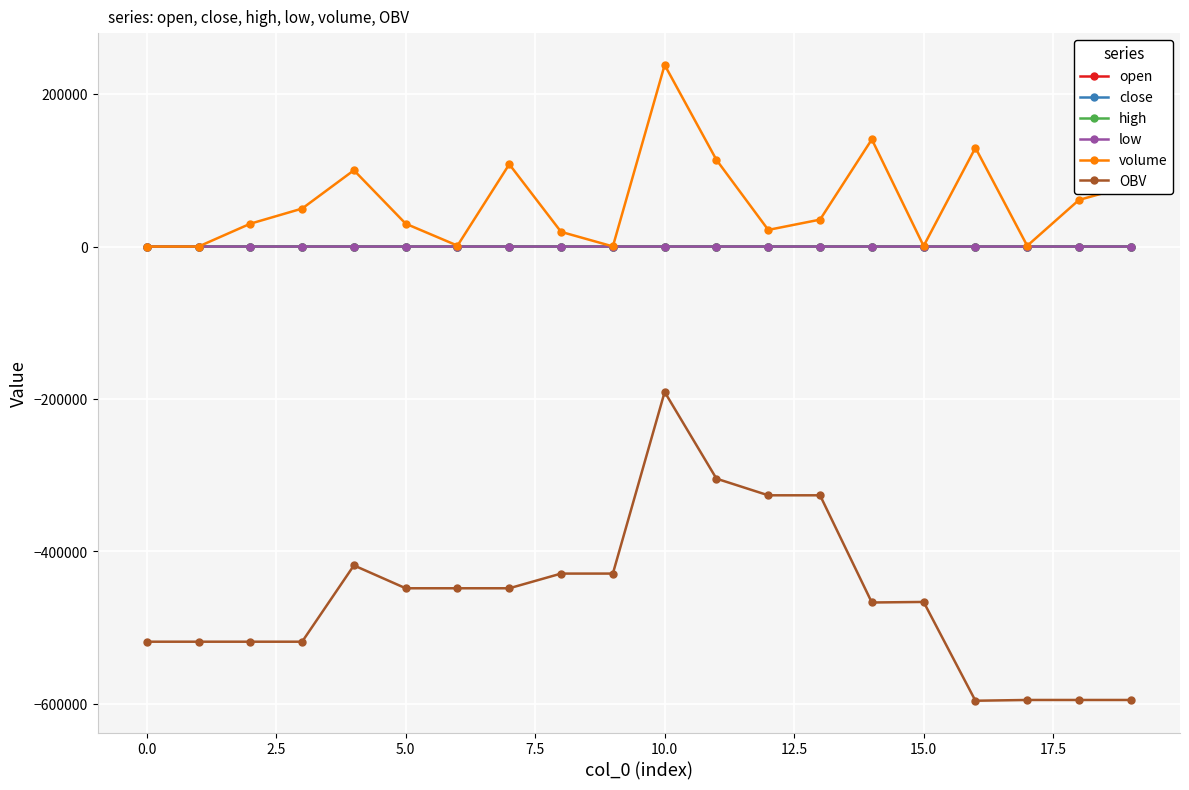

What is the maximum value for volume?

238292.7